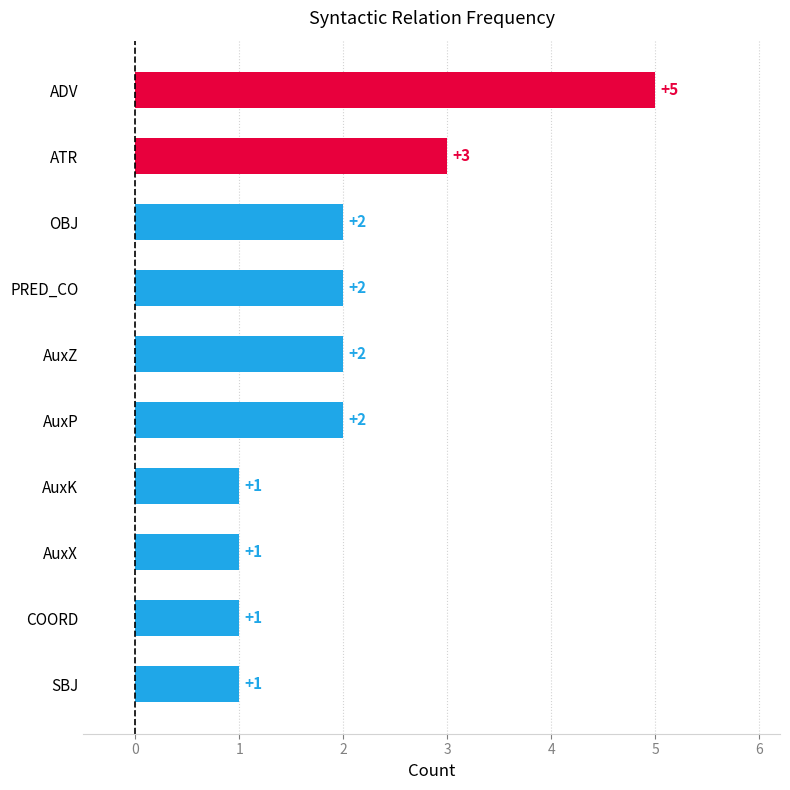

True or false: the data shows 0 at AuxX.

False